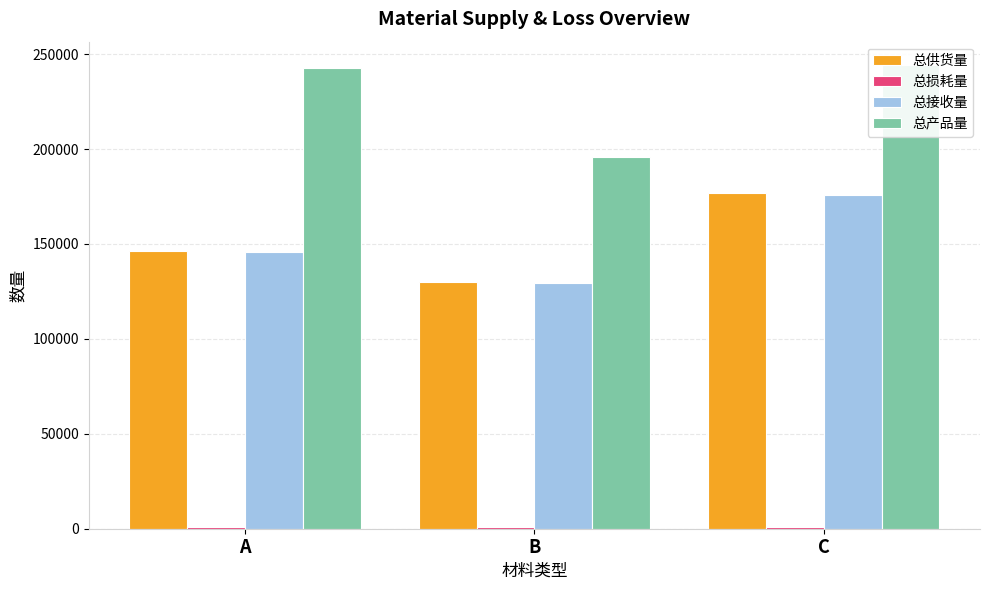

The 总产品量 series shows 195878.1 at B. True or false?

True